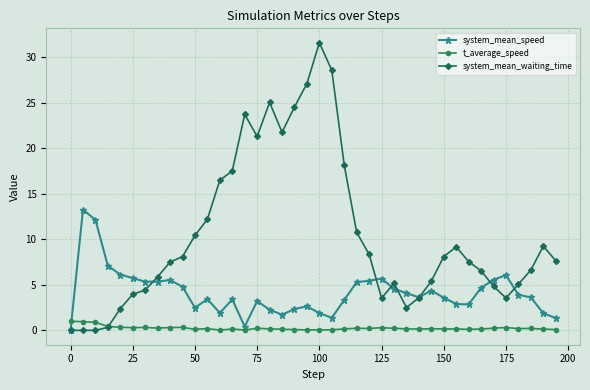

Which series has the largest range (max minus min)?

system_mean_waiting_time